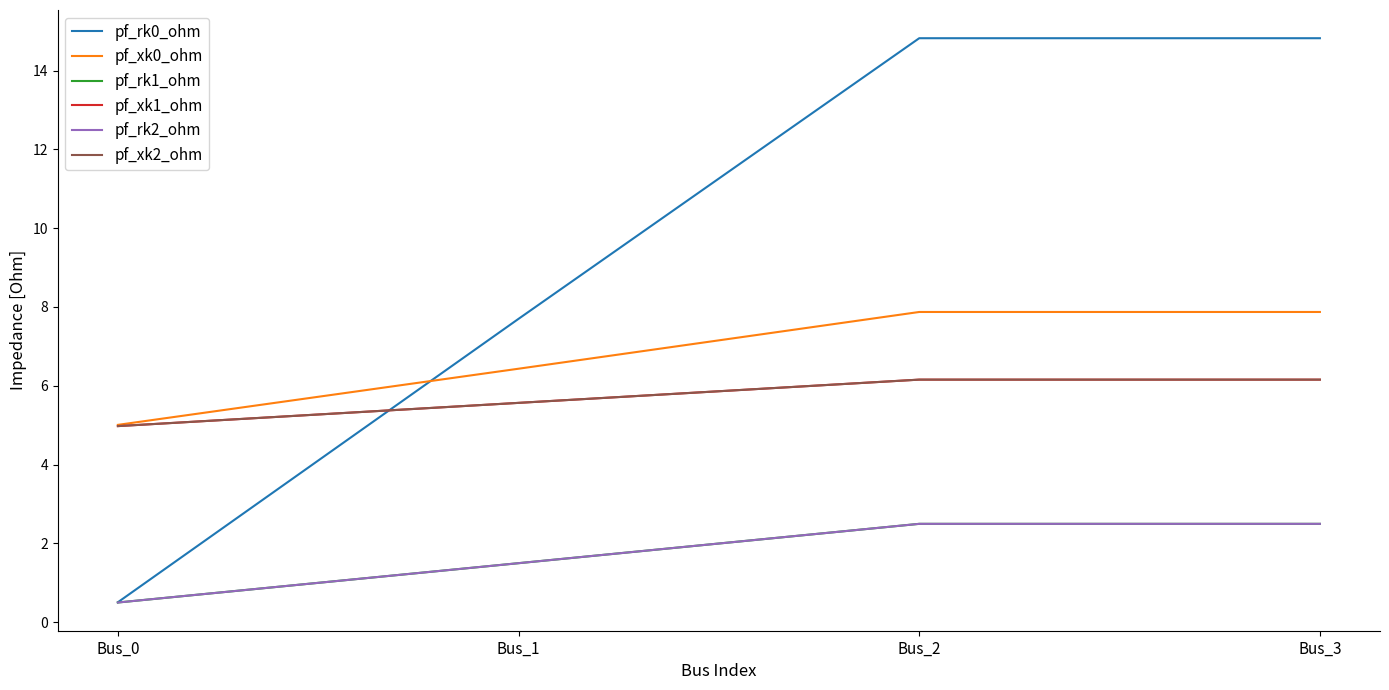

What is the smallest value displayed?

0.5